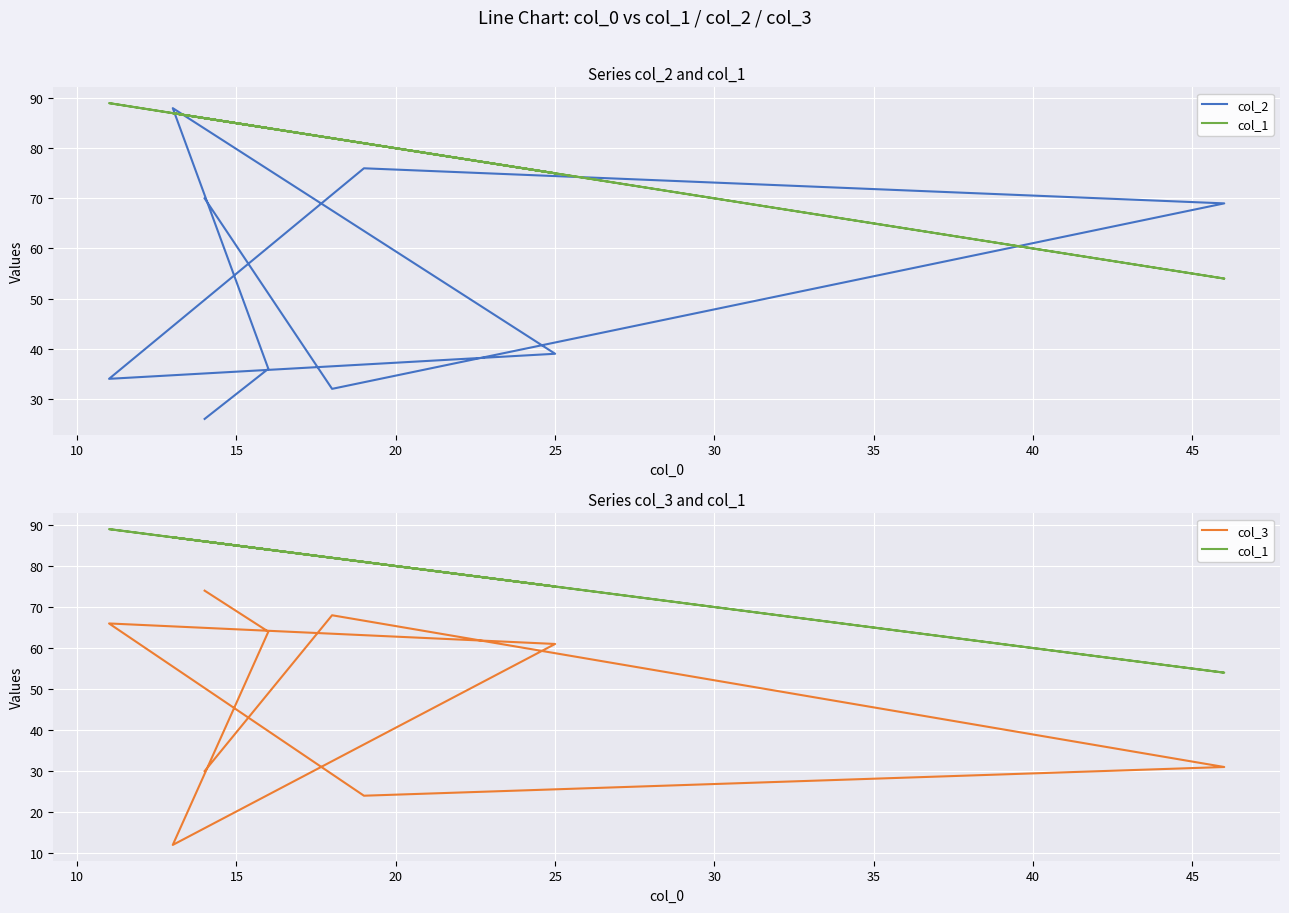

How many interior local valleys does the col_3 series have?

2